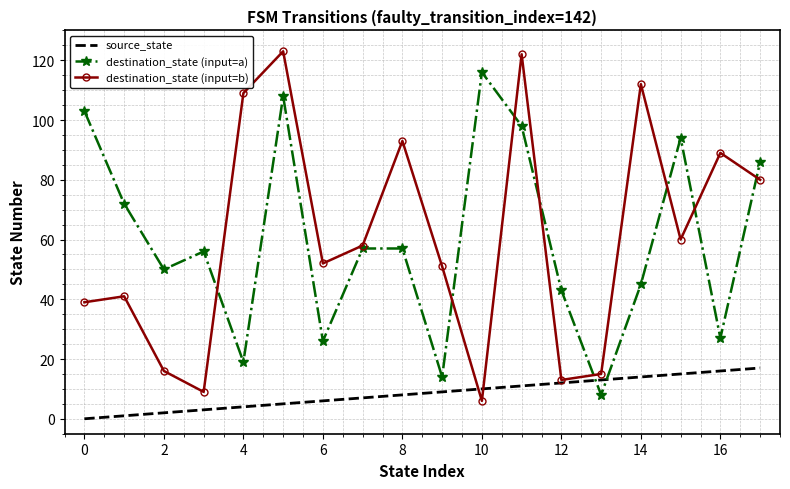

What is the greatest value displayed?

123